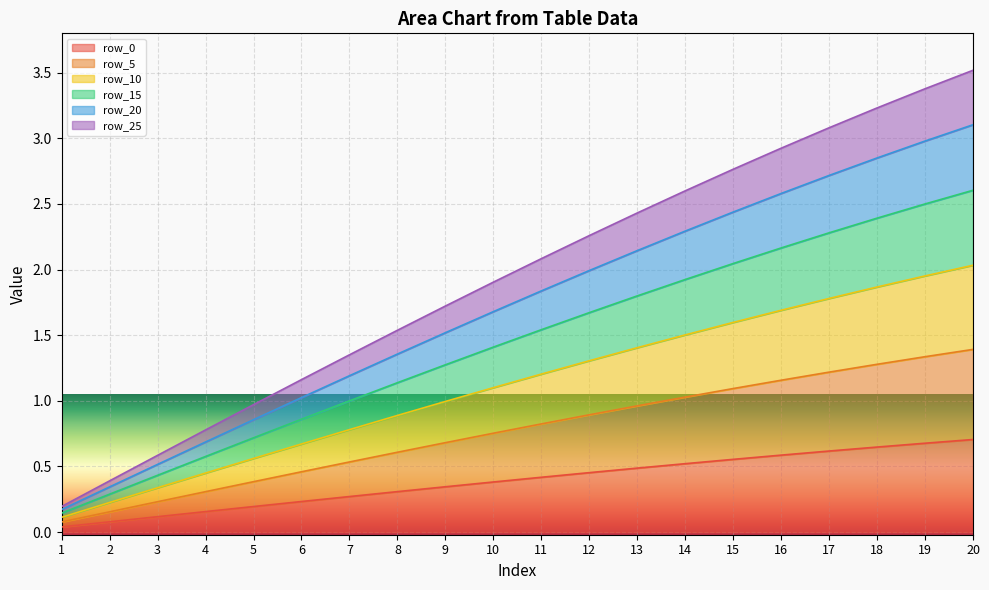

What is the value of the row_20 point at the 7th from the left?

1.2